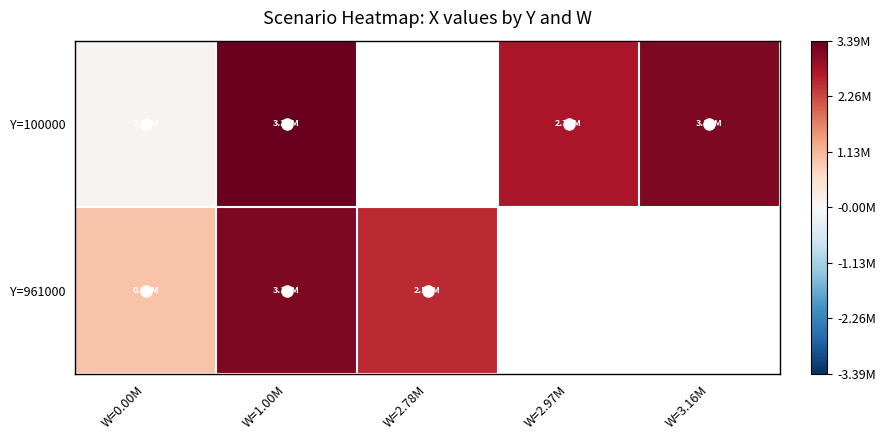

What is the approximate value of Y=961000 at W=1.00M?

3157092.5